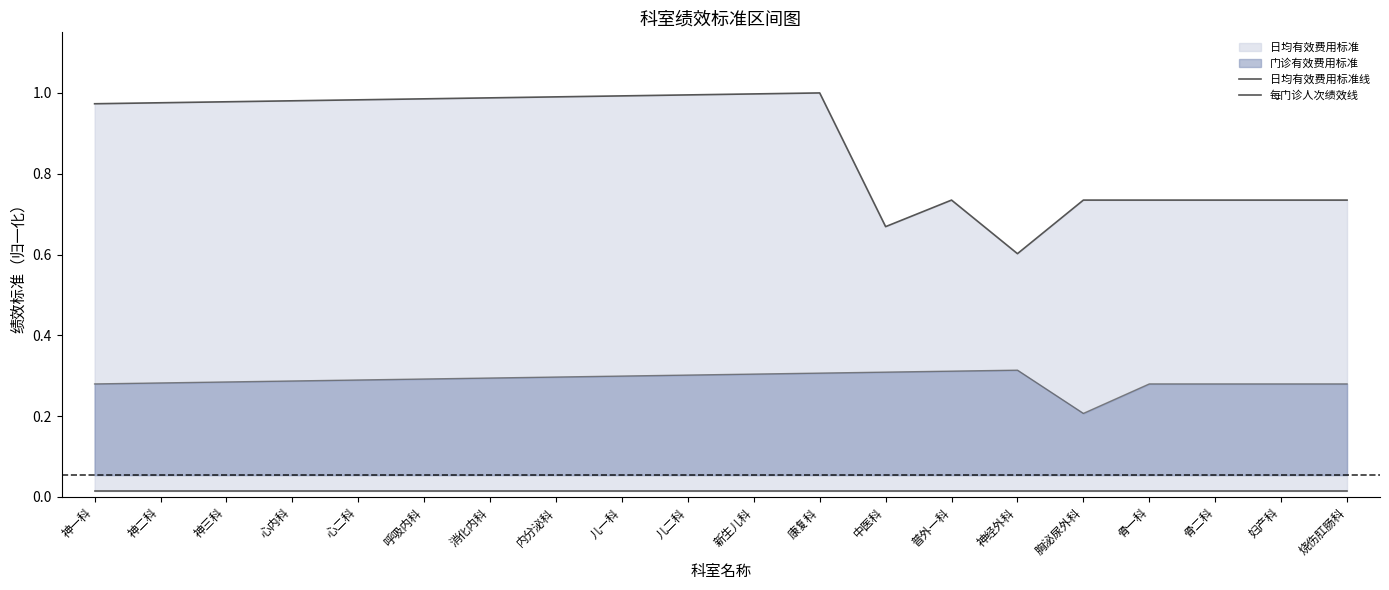

True or false: 每门诊人次绩效线 and 日均有效费用标准线 intersect in this chart.

False